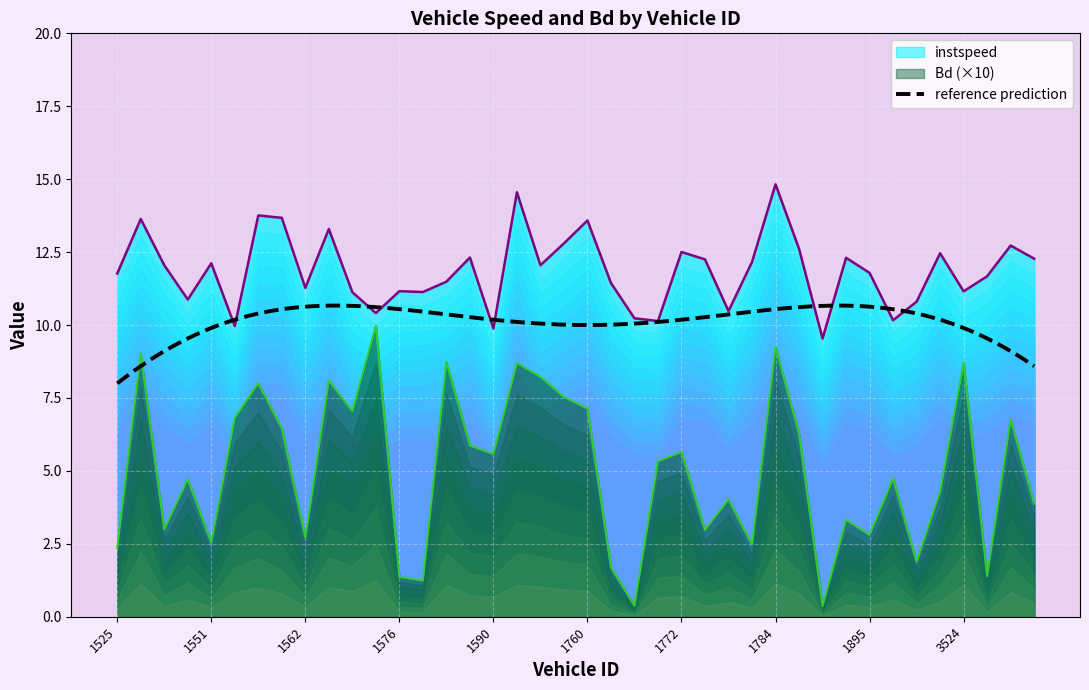

Reading right to left, extract all data points from this chart.

instspeed: 3554=12.3	3551=12.7	3550=11.7	3524=11.2	3521=12.5	3519=10.8	1902=10.2	1895=11.8	1857=12.3	1841=9.5	1796=12.6	1784=14.8	1778=12.2	1777=10.5	1773=12.3	1772=12.5	1771=10.1	1769=10.2	1768=11.4	1760=13.6	1758=12.8	1592=12.1	1591=14.6	1590=9.9	1586=12.3	1584=11.5	1583=11.1	1576=11.2	1572=10.4	1569=11.1	1568=13.3	1562=11.3	1560=13.7	1554=13.8	1553=10.0	1551=12.1	1549=10.9	1544=12.1	1541=13.6	1525=11.8
Bd: 3554=3.9	3551=6.8	3550=1.4	3524=8.7	3521=4.3	3519=1.9	1902=4.7	1895=2.8	1857=3.3	1841=0.4	1796=6.3	1784=9.2	1778=2.5	1777=4.0	1773=3.0	1772=5.6	1771=5.3	1769=0.4	1768=1.7	1760=7.1	1758=7.5	1592=8.2	1591=8.7	1590=5.6	1586=5.9	1584=8.7	1583=1.2	1576=1.4	1572=10.0	1569=7.0	1568=8.1	1562=2.7	1560=6.5	1554=8.0	1553=6.8	1551=2.5	1549=4.7	1544=3.0	1541=9.0	1525=2.4